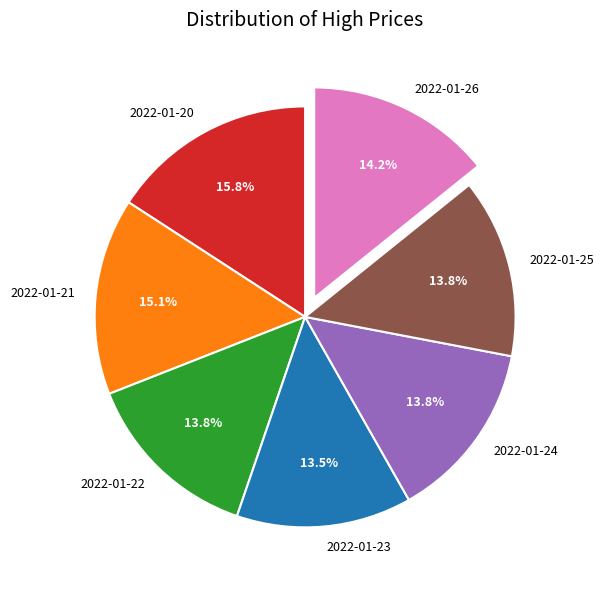

What is the largest slice in the pie chart?

2022-01-20